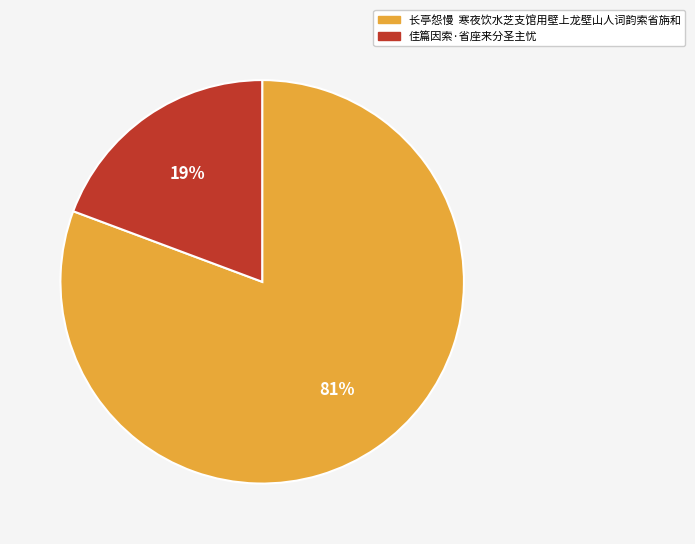

Combined, do 佳篇因索·省座来分圣主忧 and 长亭怨慢 寒夜饮水芝支馆用壁上龙壁山人词韵索省旃和 account for over 50%?

Yes